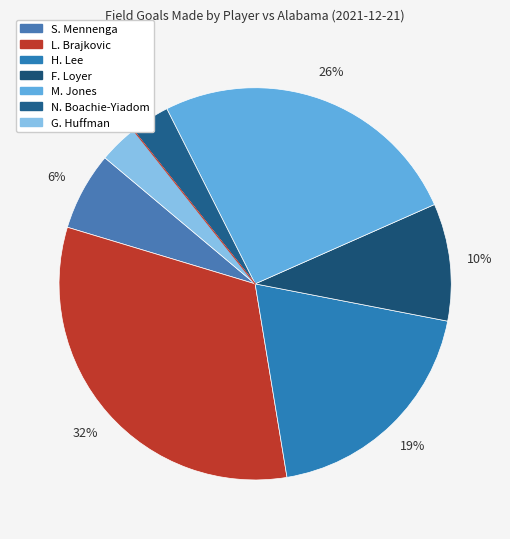

How many segments does this pie chart have?

7